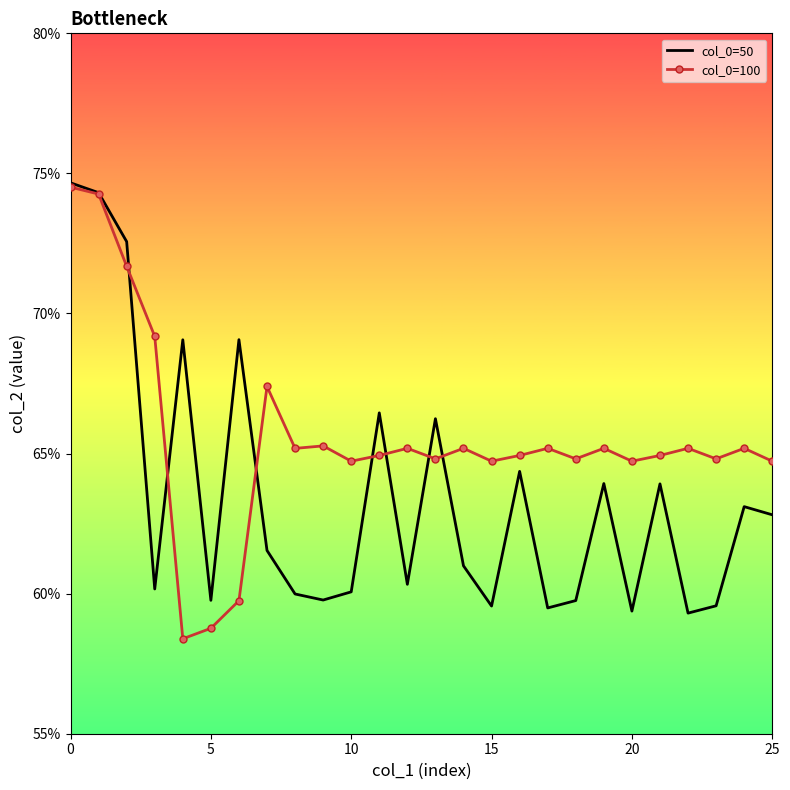

What are all the series names shown in the legend?

col_0=50, col_0=100